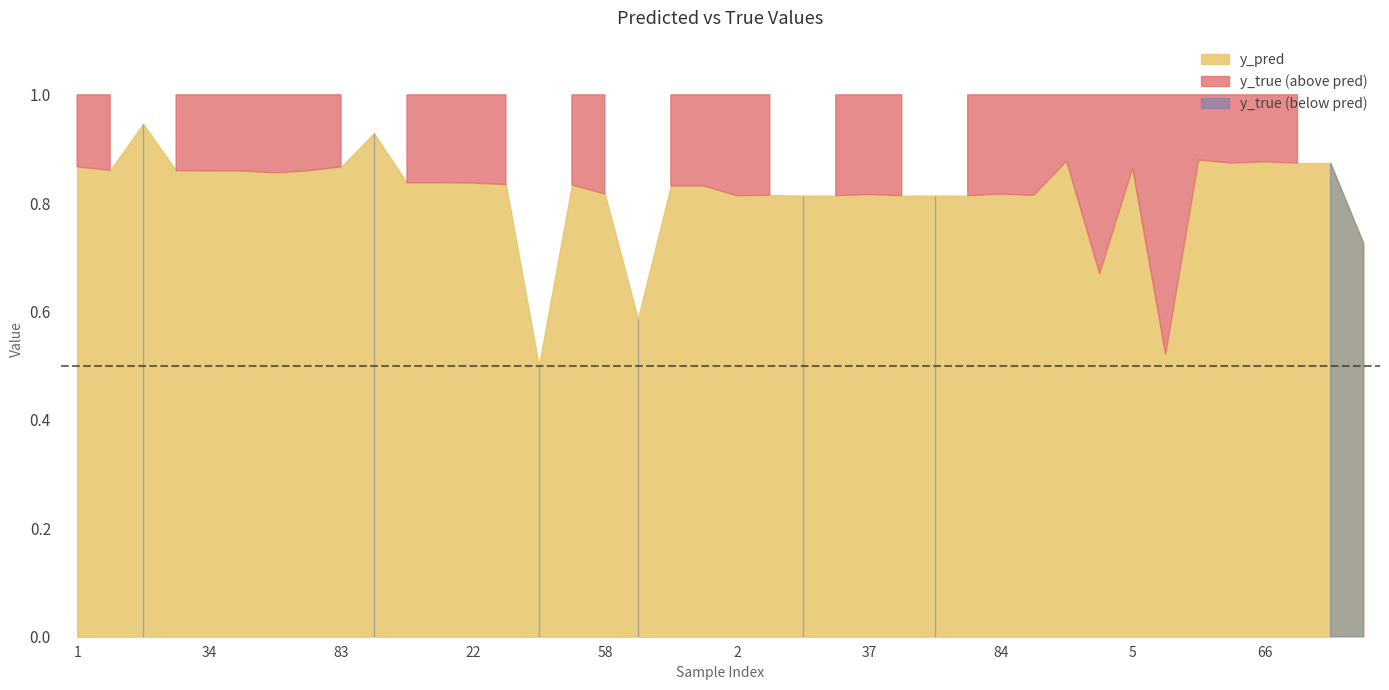

Count the number of categories in the chart.

40